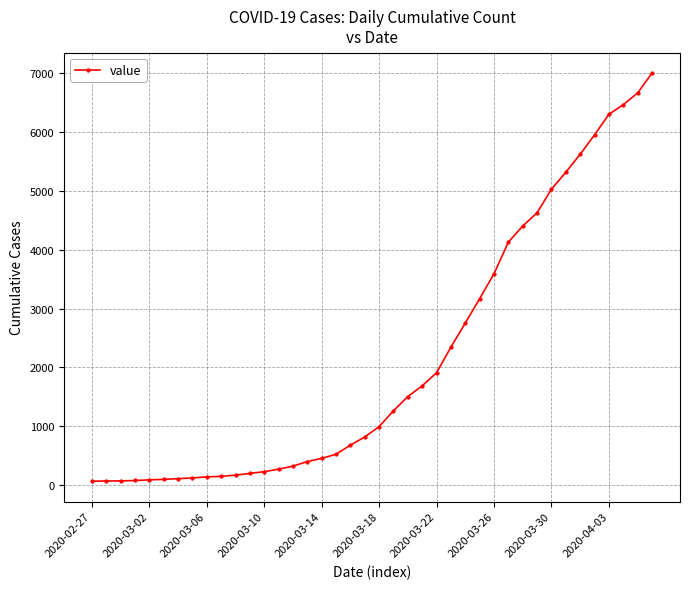

What is the average value?

2144